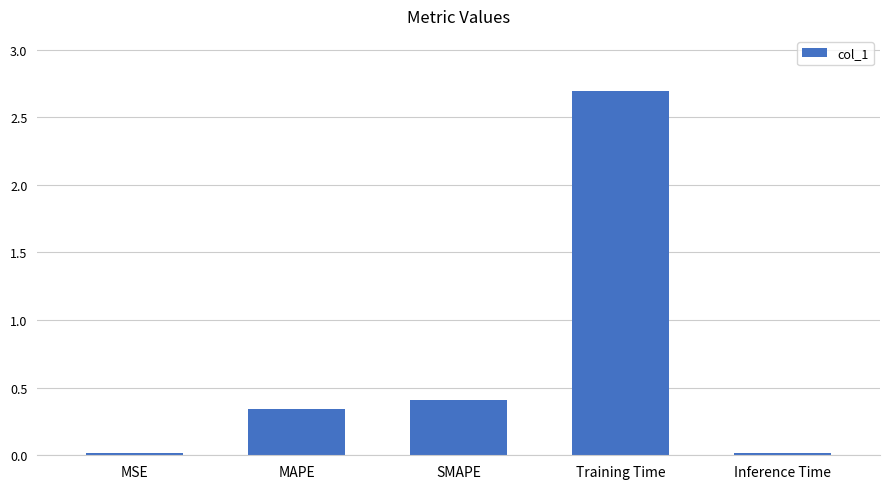

What is the label of the 1st bar from the left?

MSE